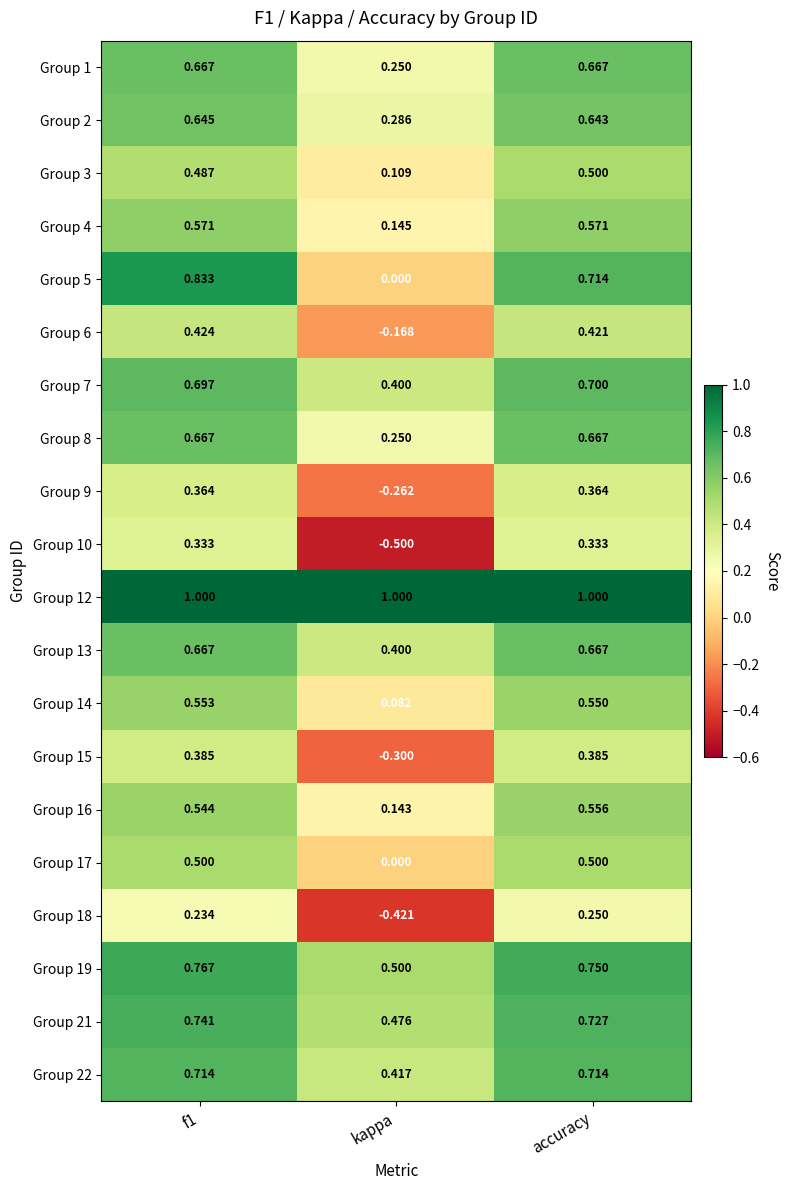

At which category is the sum across all series the highest?

f1